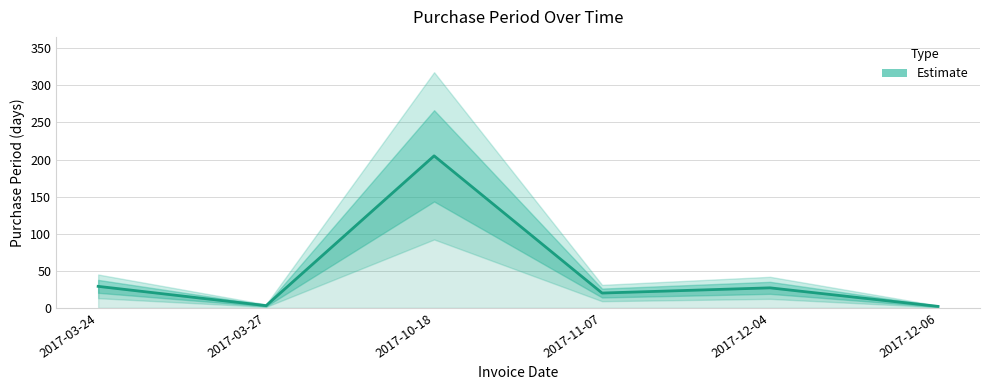

Rank the categories by value from highest to lowest.

2017-10-18, 2017-03-24, 2017-12-04, 2017-11-07, 2017-03-27, 2017-12-06